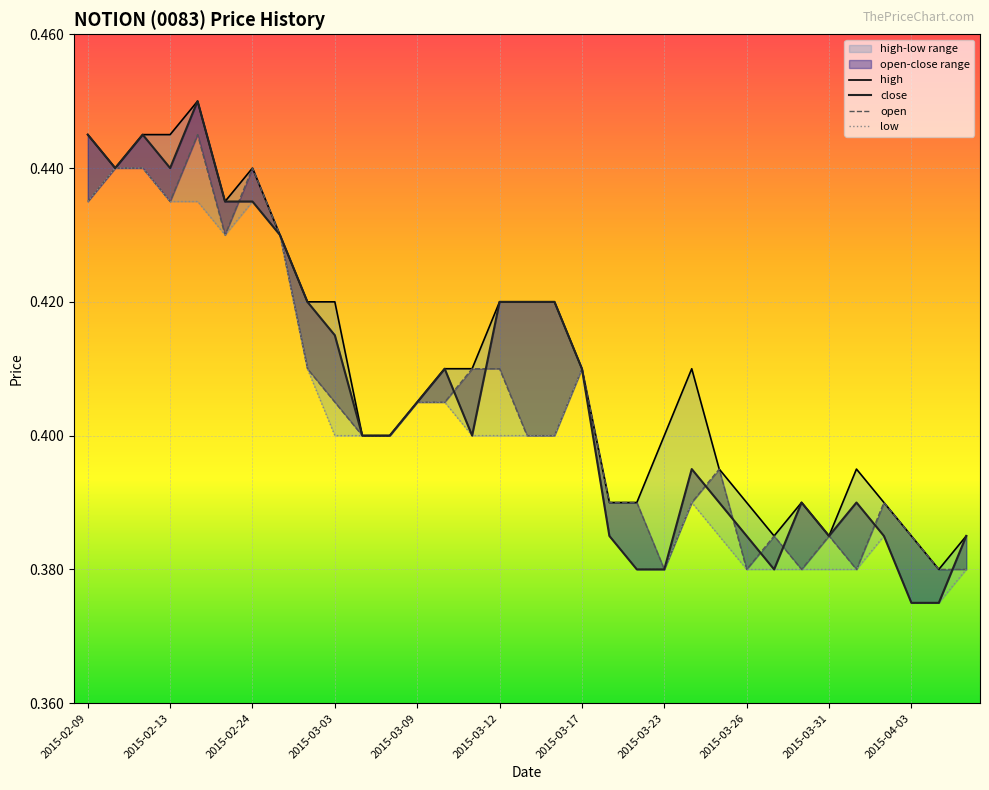

What is the value of the high point at the 23rd from the left?

0.4